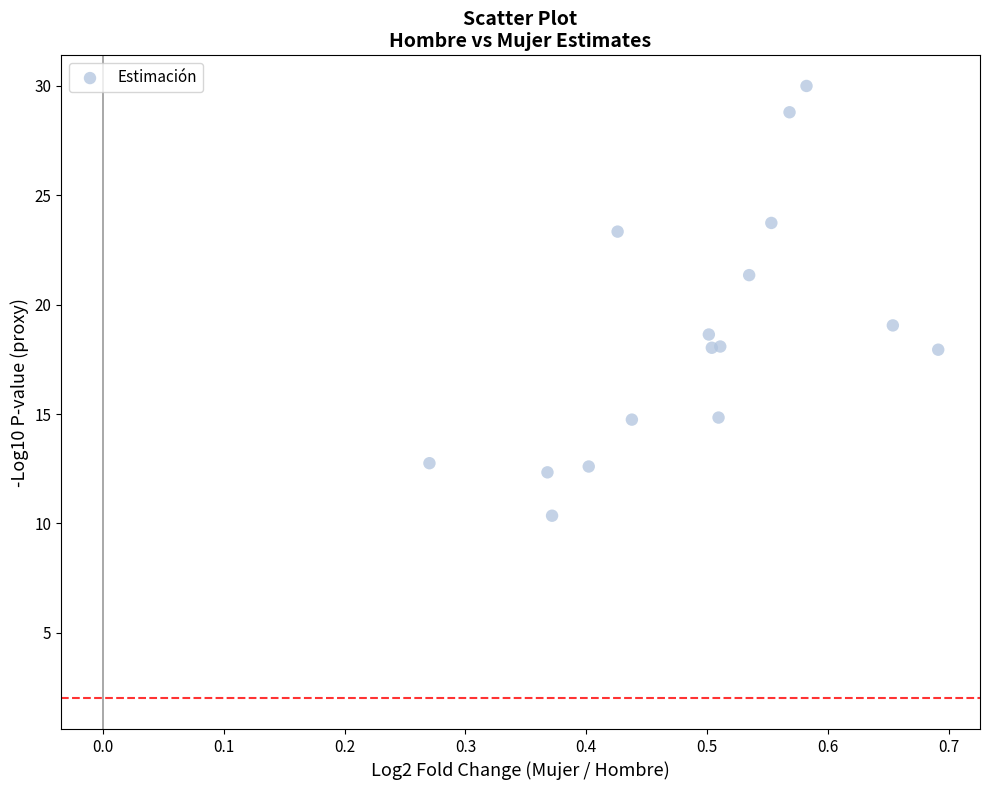

What Y value in the scatter plot is closest to 20?

19.1